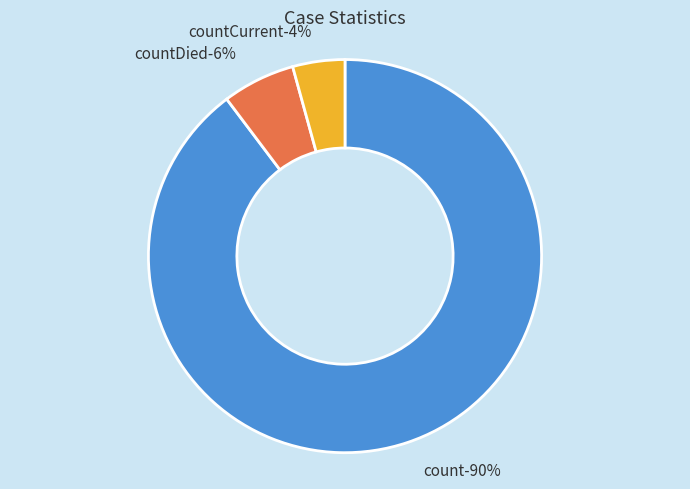

Which category accounts for the majority?

count